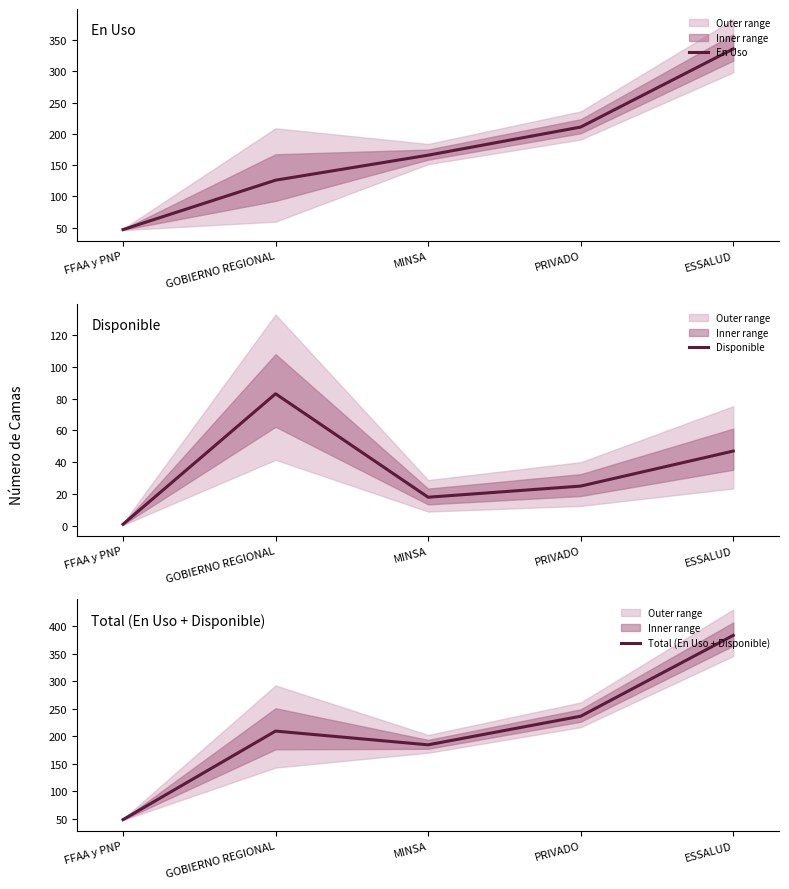

Reading right to left, what are all the values shown in this chart?

En Uso: 336	211	166	126	47
Disponible: 47	25	18	83	1
Total (En Uso + Disponible): 383	236	184	209	48